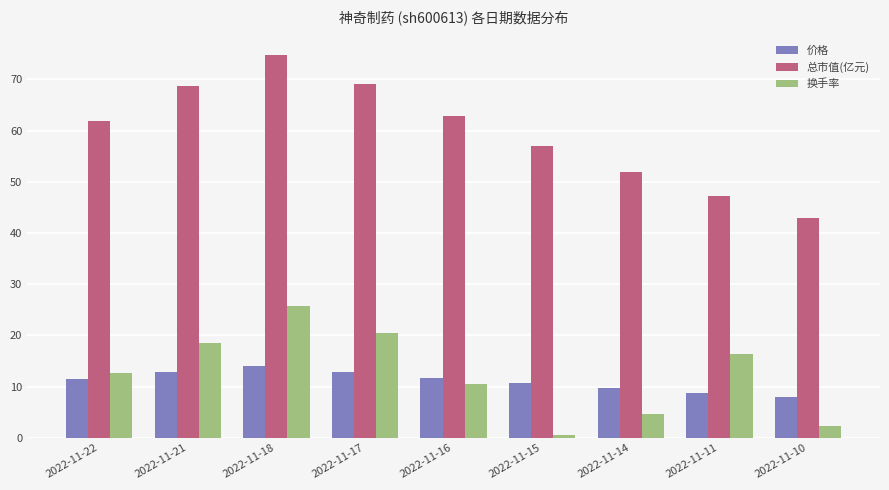

How many bars are there in total?

27